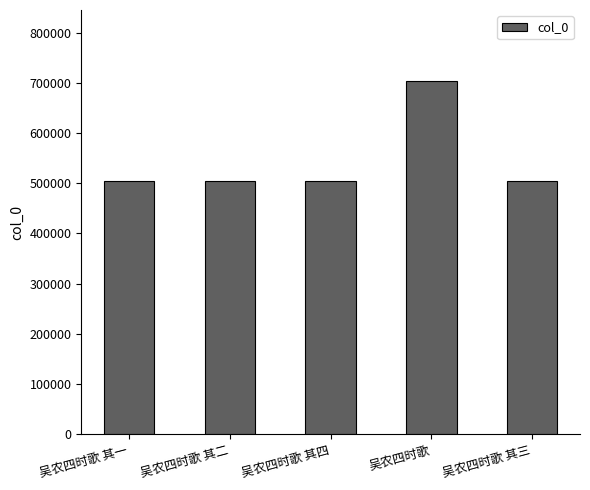

Which category has the highest value across all series?

吴农四时歌